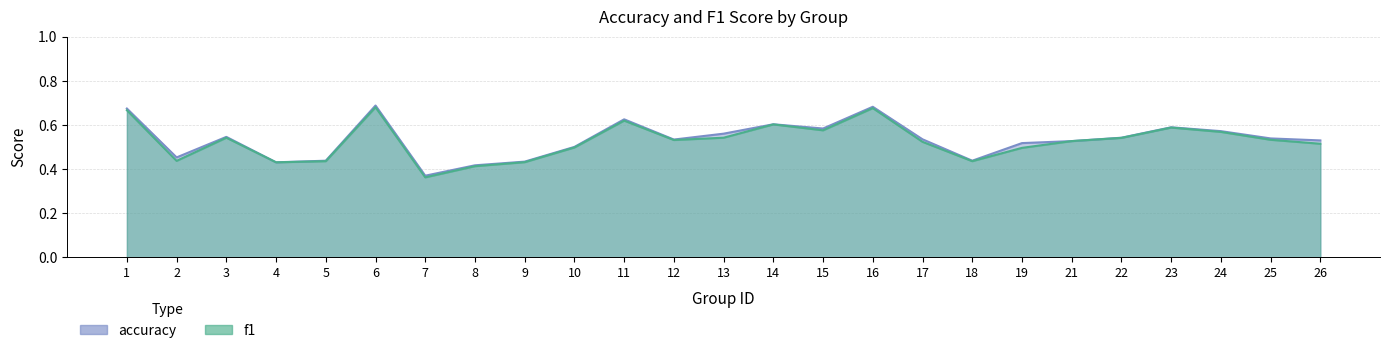

The value of f1 at 19 is 0.9. True or false?

False